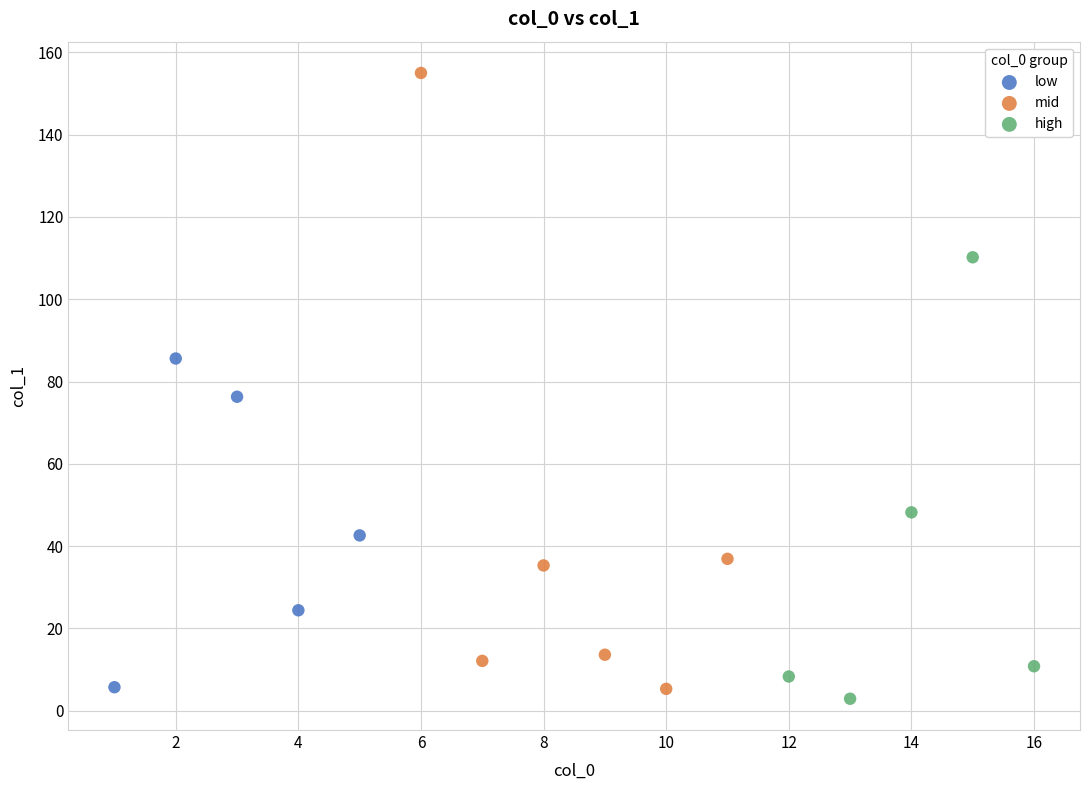

Which series has the largest Y range (max minus min)?

mid